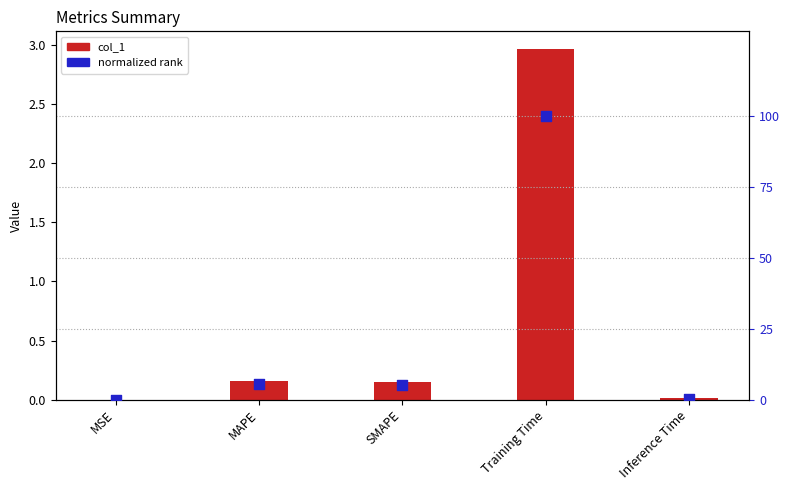

At which category is the sum across all series the highest?

Training Time